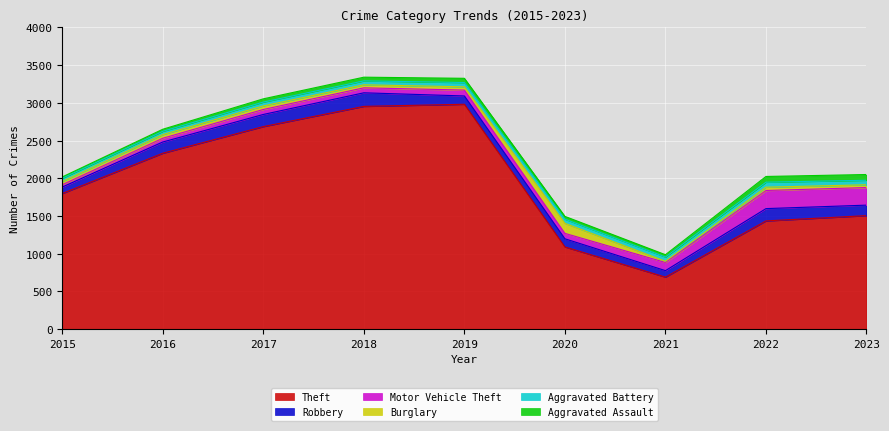

What is the difference between the maximum and second lowest values in the Theft series?

1891